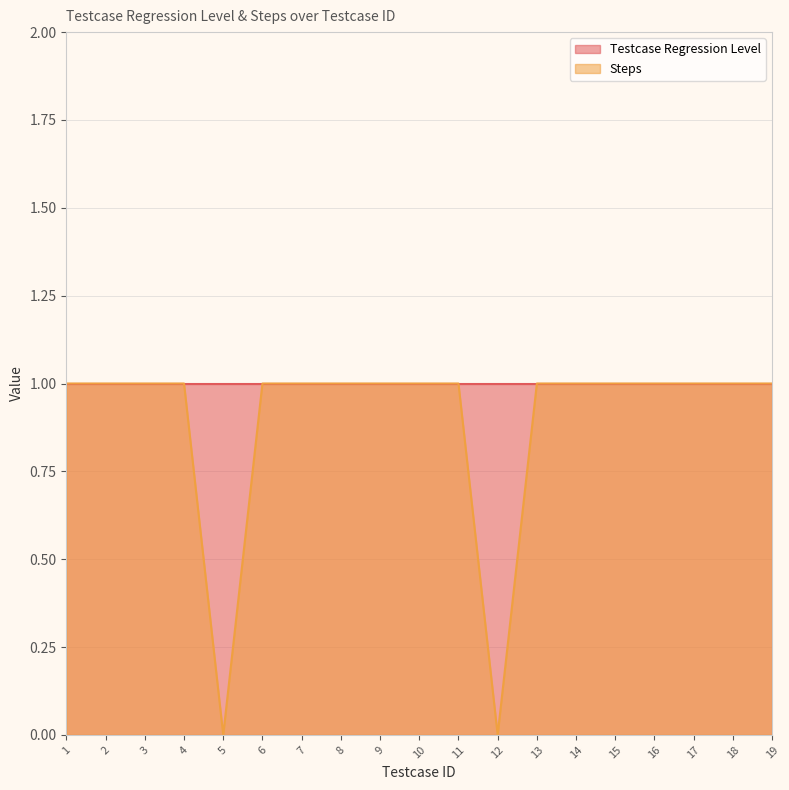

At which category does the chart reach its minimum across all series?

5